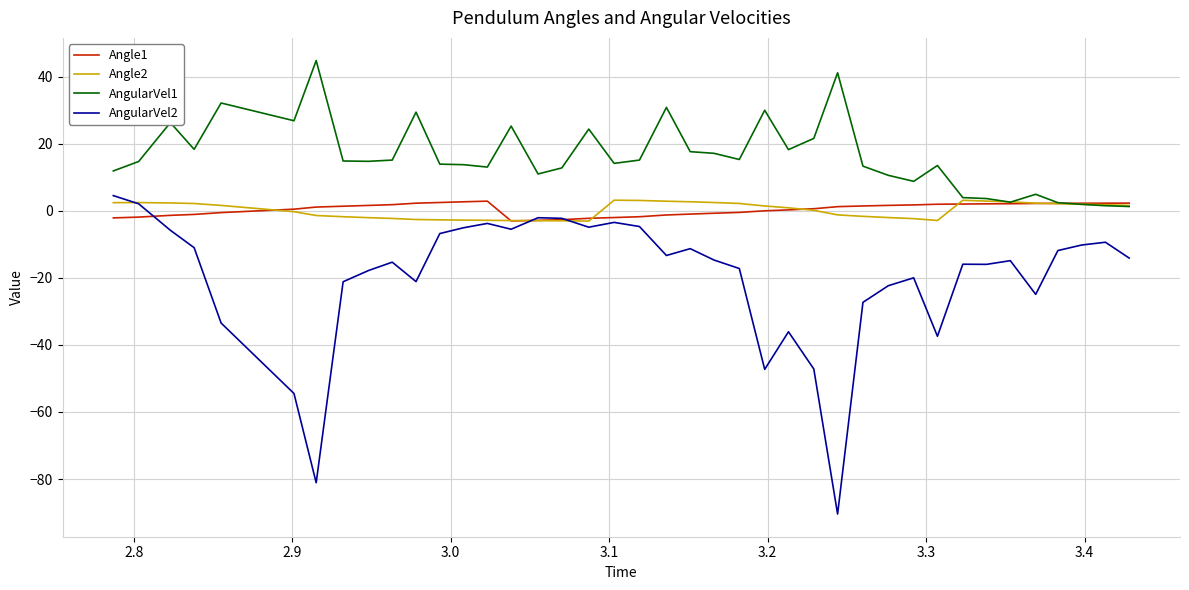

True or false: AngularVel2 and AngularVel1 intersect in this chart.

False